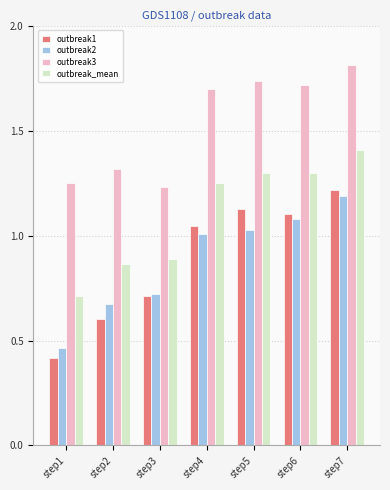

Which category has the lowest value in the outbreak2 series?

step1